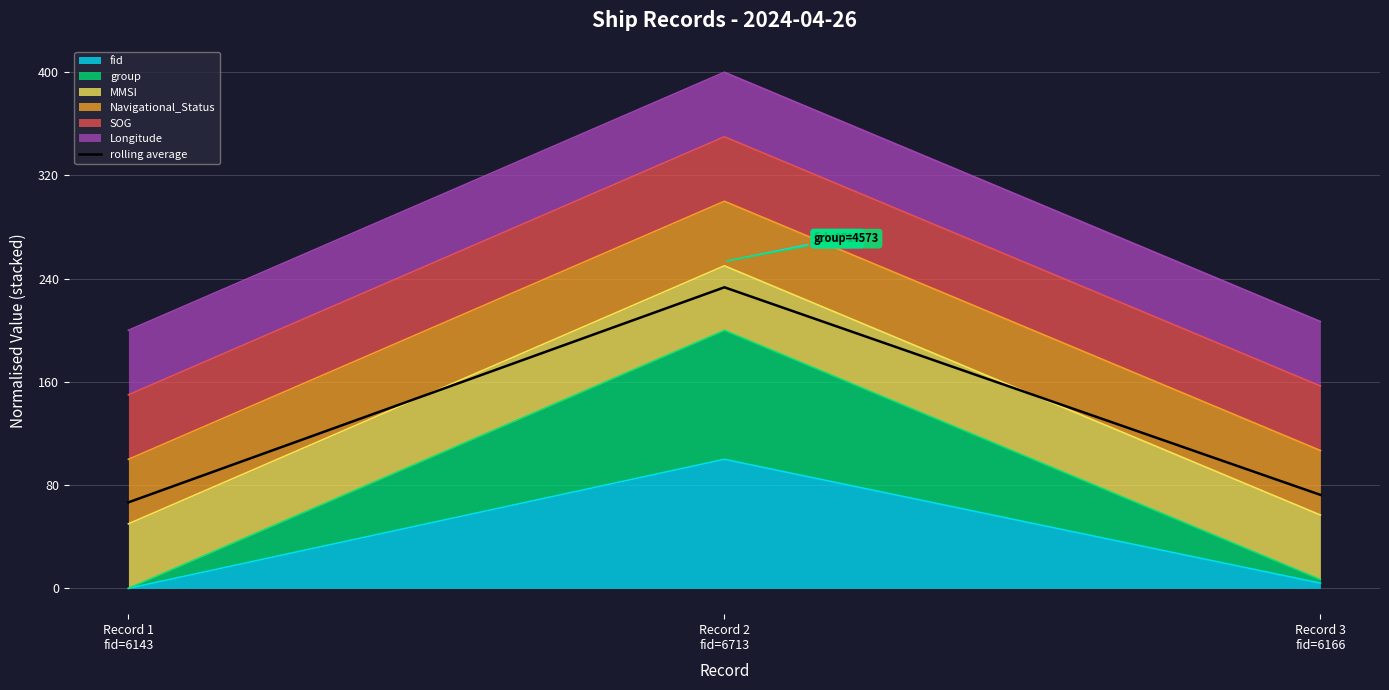

What is the value of the 1st point from the left?

66.7